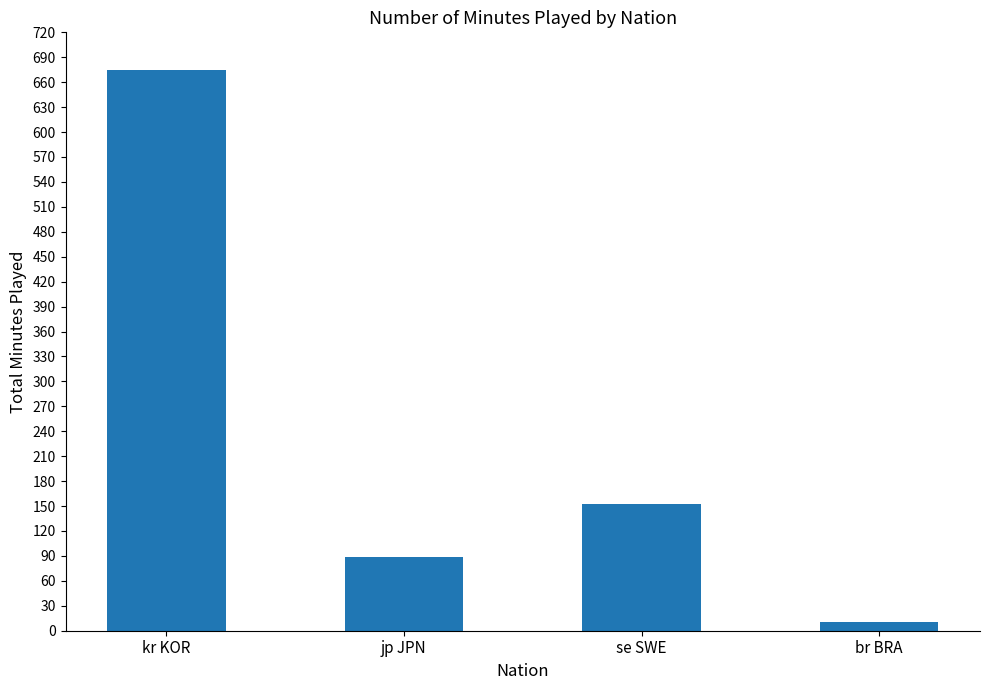

At which category does the chart reach its minimum across all series?

br BRA